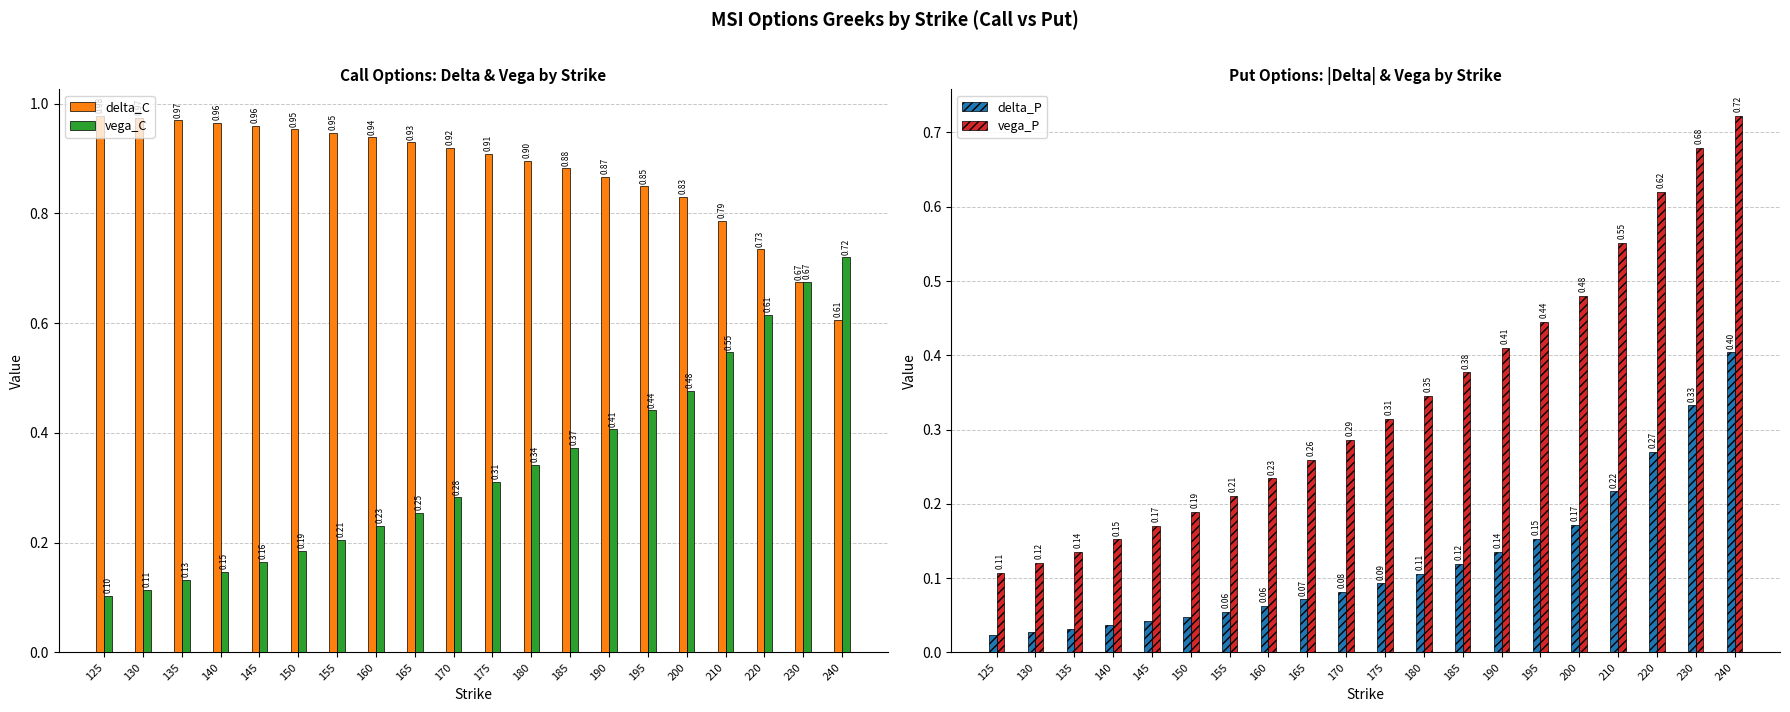

Reading left to right, what are all the values shown in this chart?

delta_C: 1.0	1.0	1.0	1.0	1.0	1.0	0.9	0.9	0.9	0.9	0.9	0.9	0.9	0.9	0.8	0.8	0.8	0.7	0.7	0.6
vega_C: 0.1	0.1	0.1	0.1	0.2	0.2	0.2	0.2	0.3	0.3	0.3	0.3	0.4	0.4	0.4	0.5	0.5	0.6	0.7	0.7
delta_P: 0.0	0.0	0.0	0.0	0.0	0.0	0.1	0.1	0.1	0.1	0.1	0.1	0.1	0.1	0.2	0.2	0.2	0.3	0.3	0.4
vega_P: 0.1	0.1	0.1	0.2	0.2	0.2	0.2	0.2	0.3	0.3	0.3	0.3	0.4	0.4	0.4	0.5	0.6	0.6	0.7	0.7